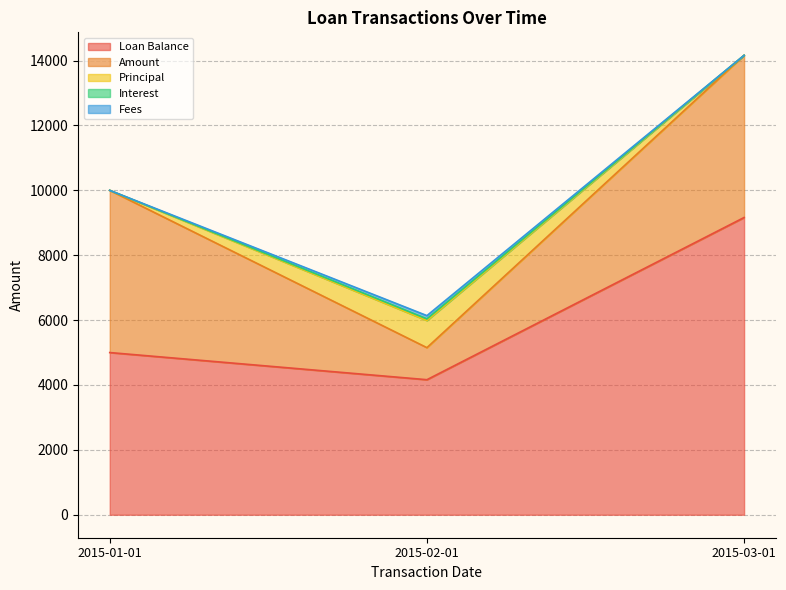

What value does the Amount series have at 2015-02-01?

987.7